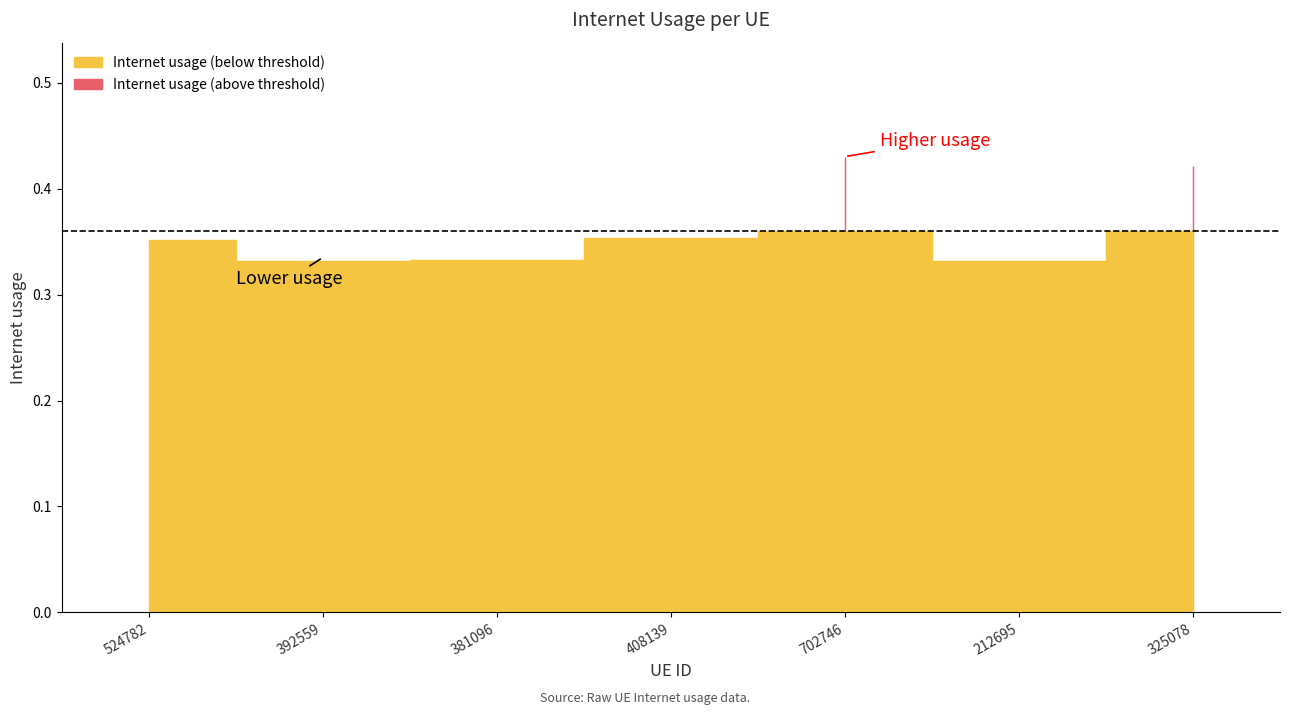

What is the value of the 6th point from the left?

0.3